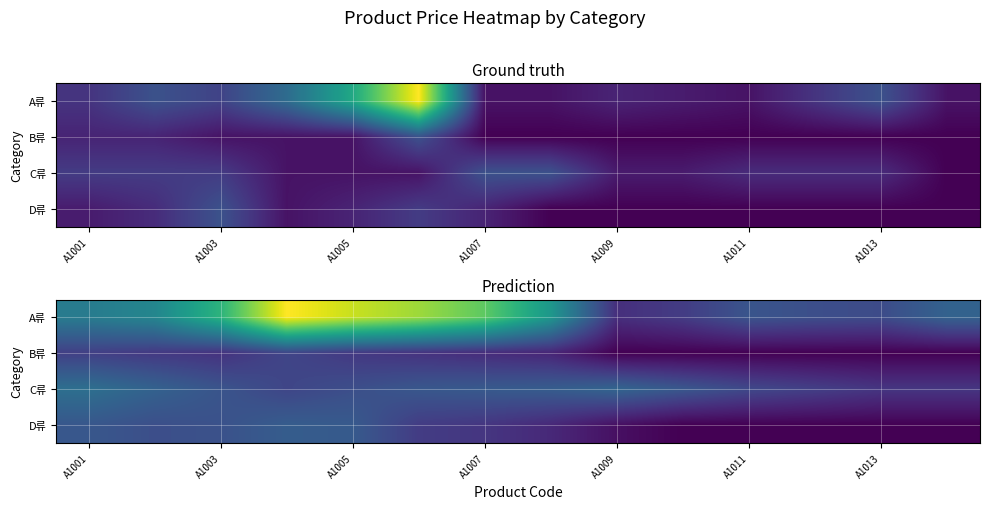

What is the approximate value of A류 at A1011, to the nearest 50?

2500